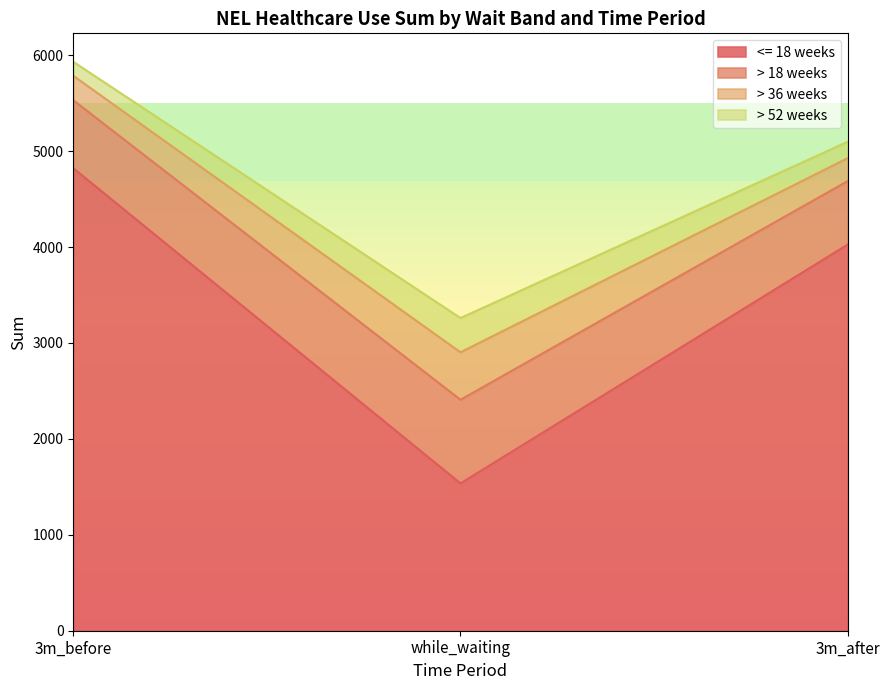

What is the total value across all series at 3m_before?

5932